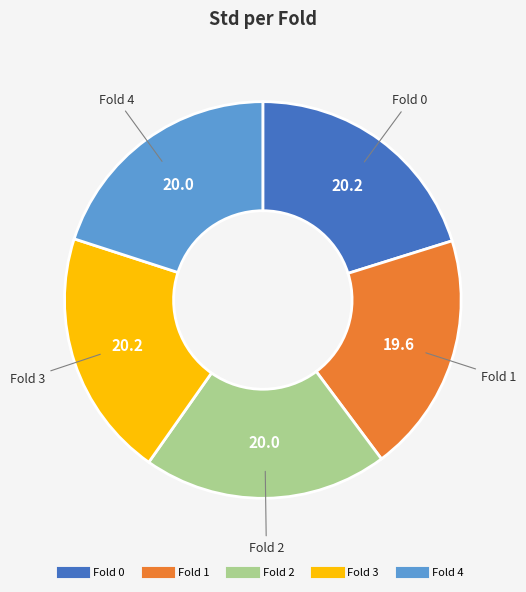

How many segments does this pie chart have?

5